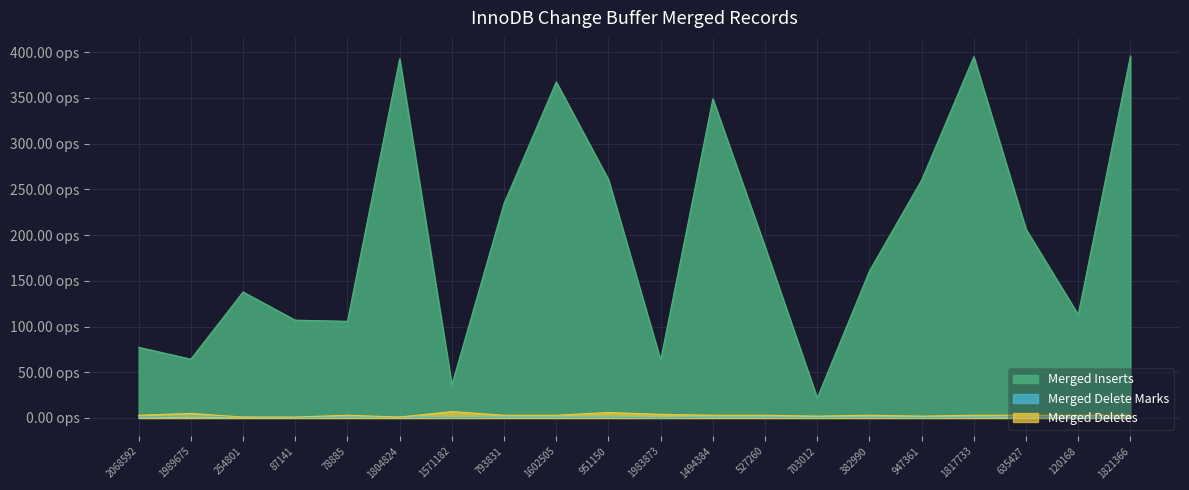

The value of Merged Inserts at 793831 is 234.6. True or false?

True